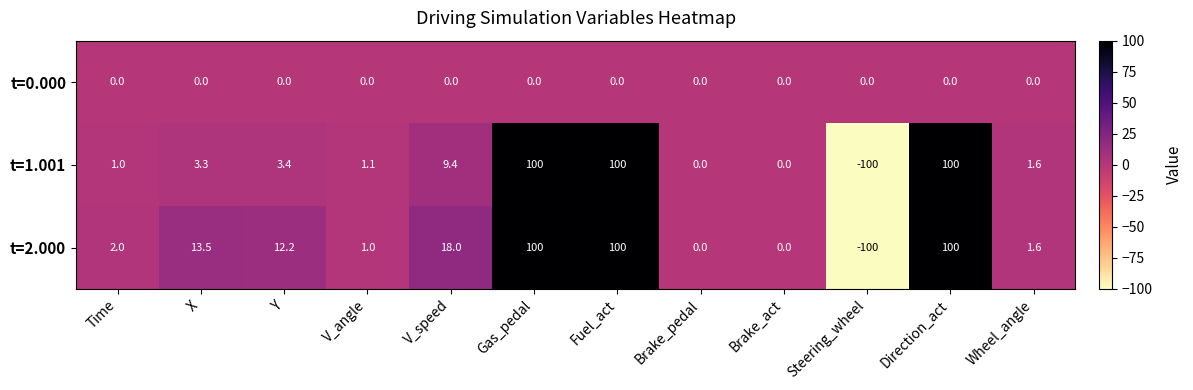

At which label does t=2.000 reach its minimum?

Steering_wheel